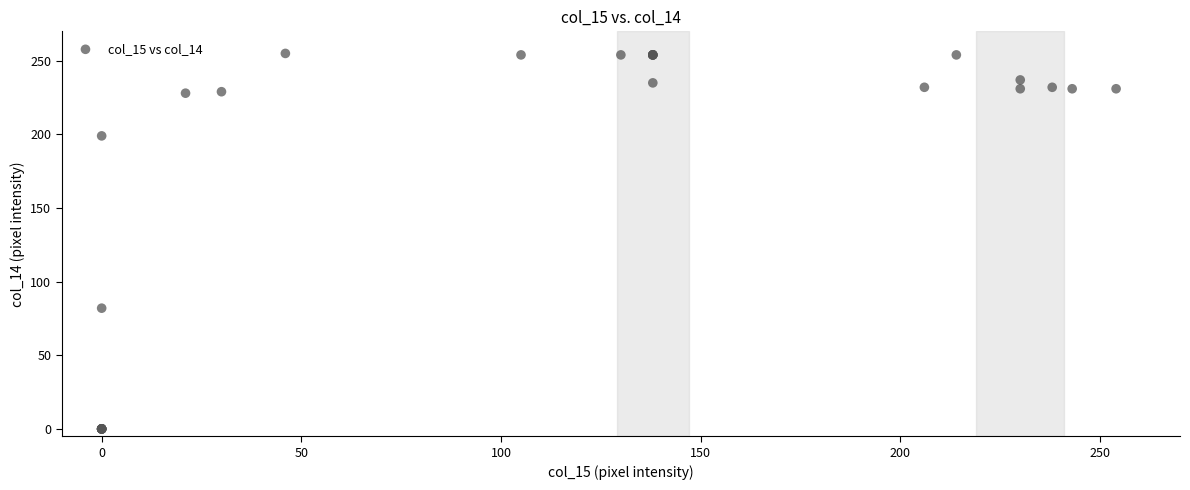

What Y value in the scatter plot is closest to 127?

82